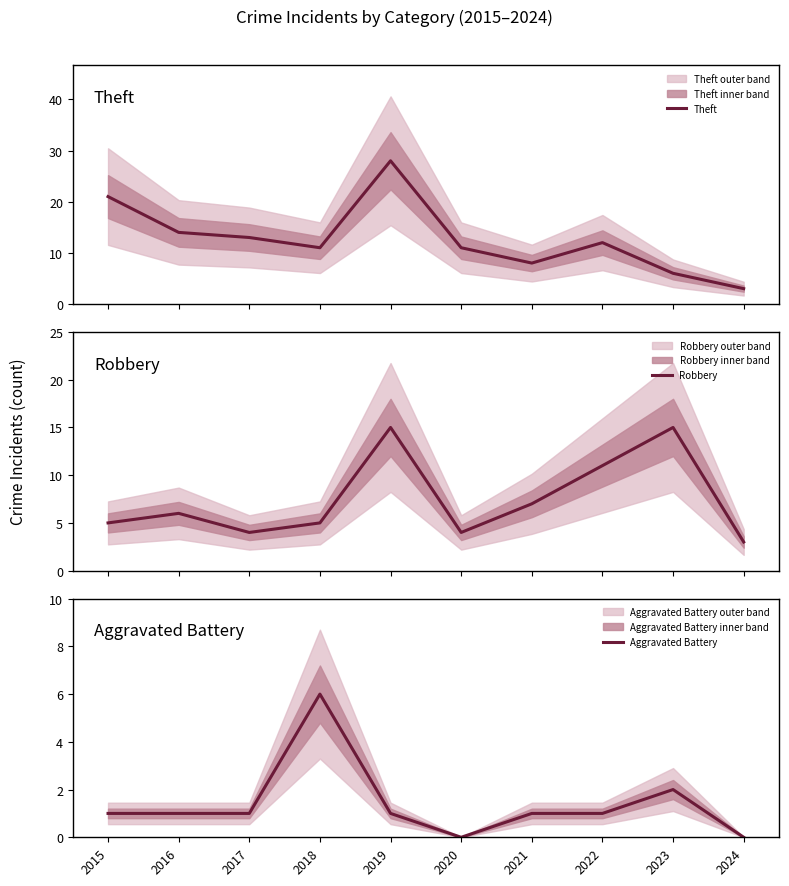

What is the difference between the maximum and minimum values in the Theft series?

25